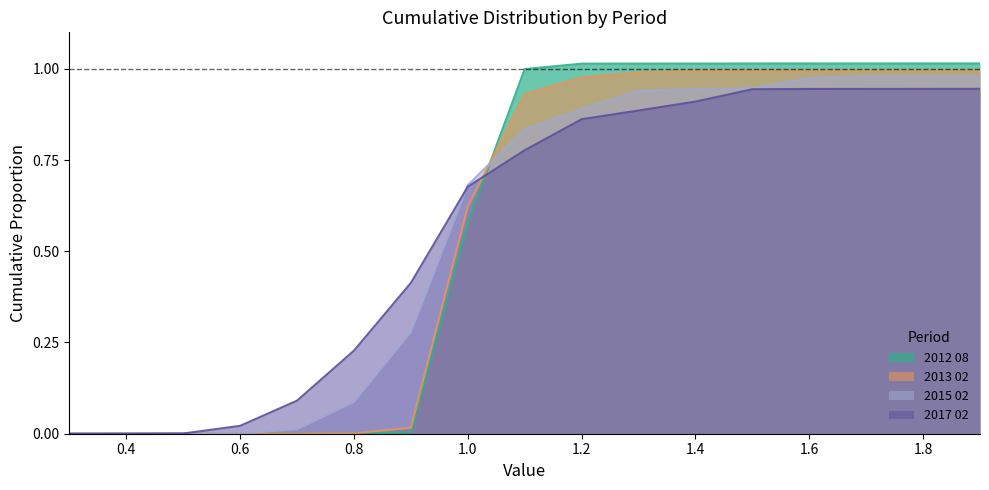

Rank the categories by 2015 02 value from lowest to highest.

0.3, 0.4, 0.5, 0.6, 0.7, 0.8, 0.9, 1.0, 1.1, 1.2, 1.3, 1.4, 1.5, 1.6, 1.7, 1.8, 1.9